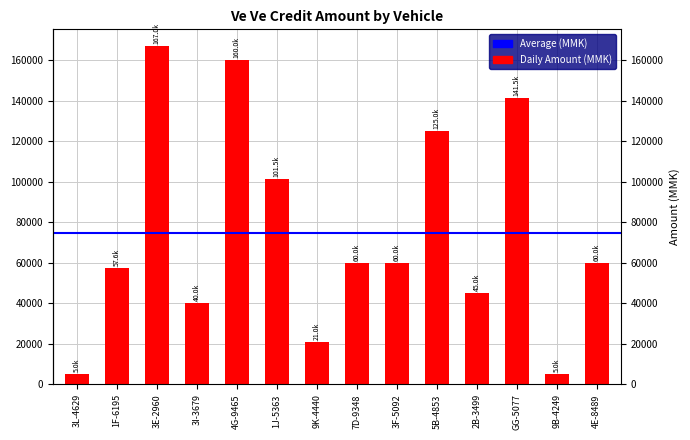

Between 9K-4440 and 5B-4853, which is larger?

5B-4853